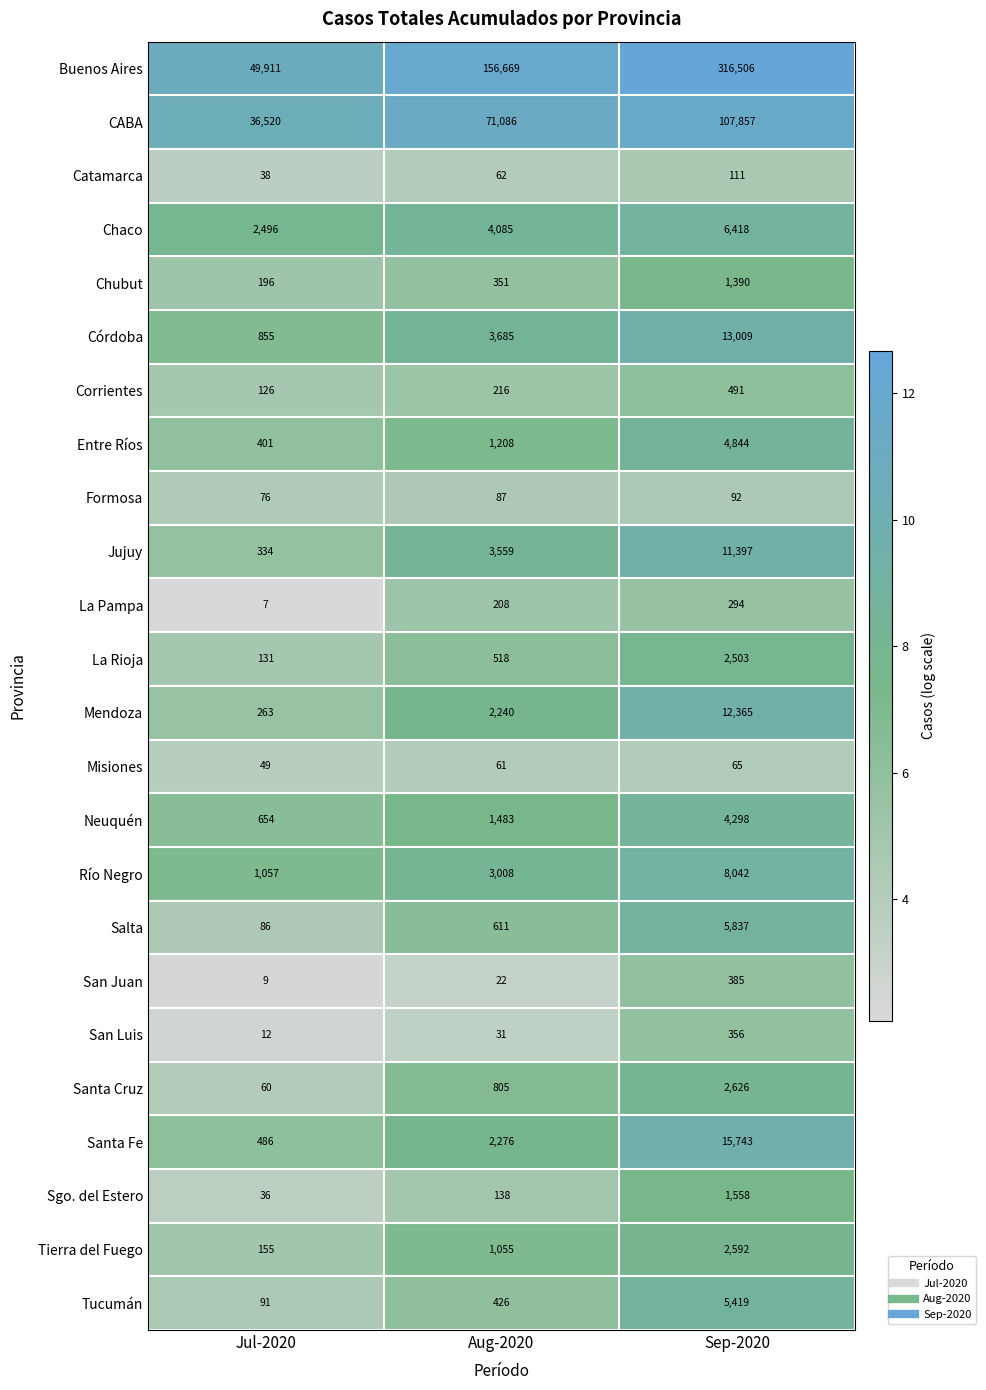

What is the sum of the Santa Cruz values at Sep-2020 and Jul-2020?

2686